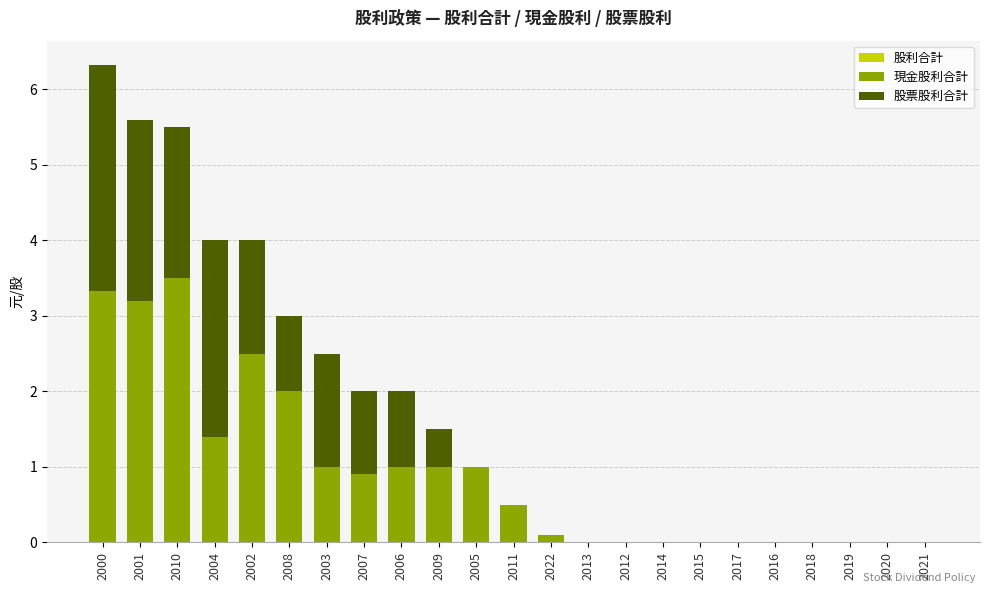

Which series has the largest range (max minus min)?

股利合計